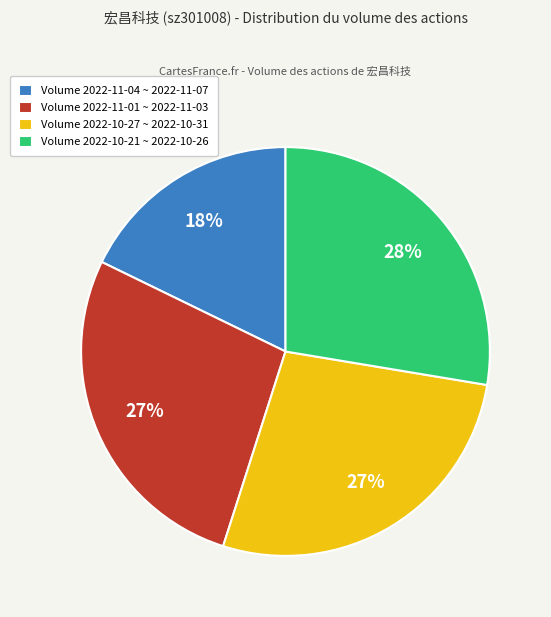

What percentage is the Volume 2022-10-21 ~ 2022-10-26 slice, to the nearest percent?

28%